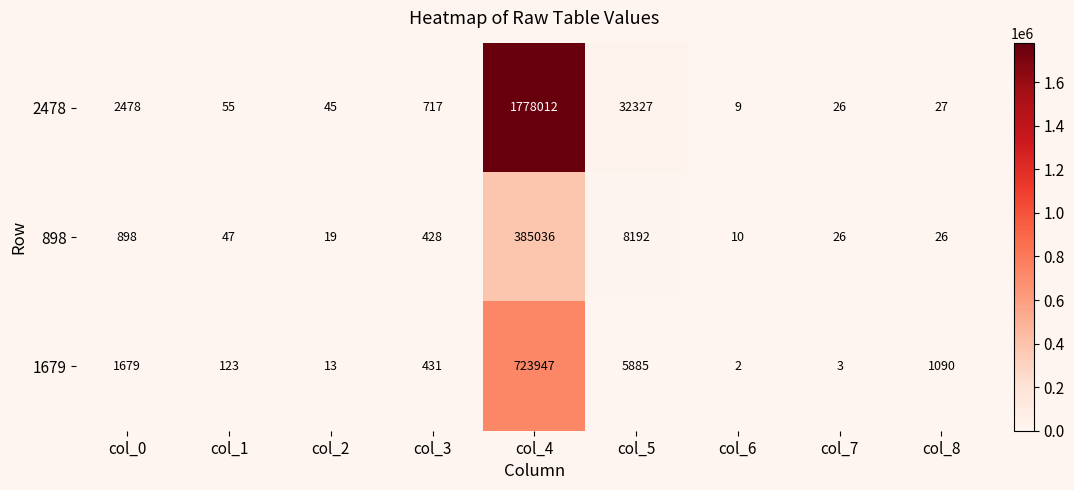

What is the lowest value of the 898 series?

10